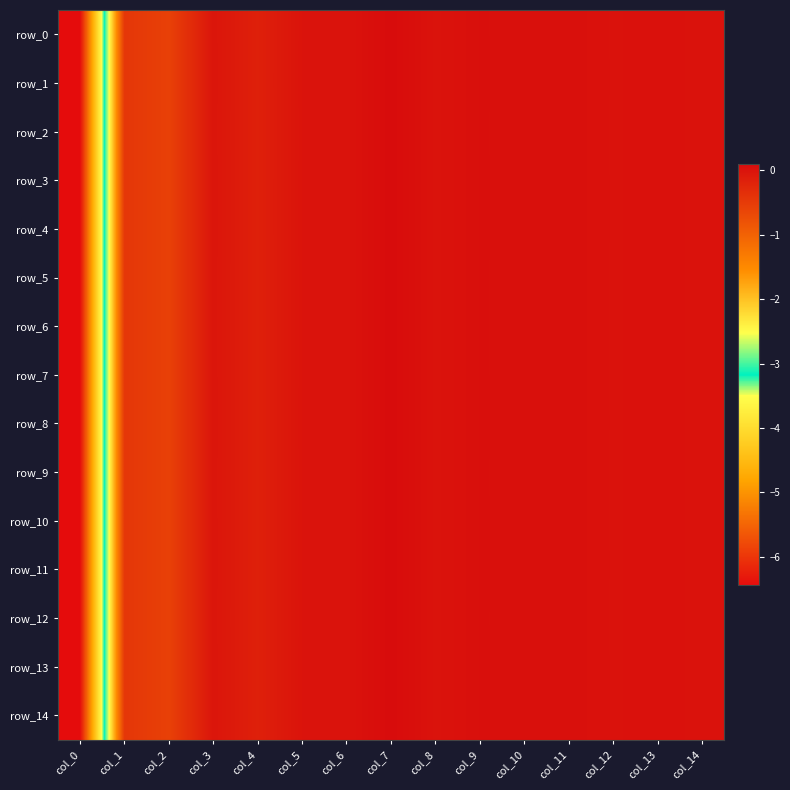

True or false: row_14 has a value of 0.0 at col_12.

True